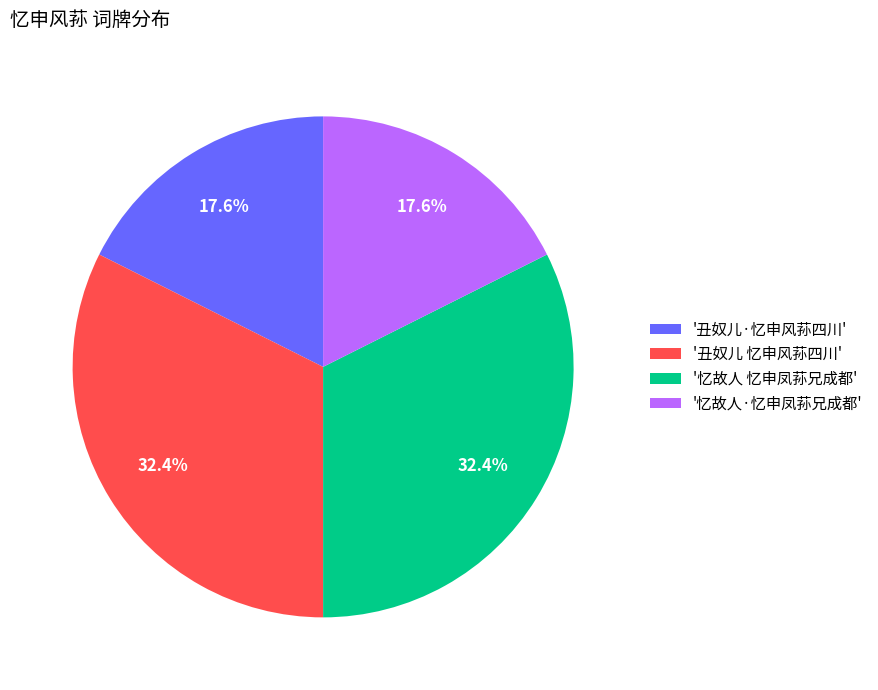

Which has a higher value, '丑奴儿·忆申风荪四川' or '丑奴儿 忆申风荪四川'?

'丑奴儿 忆申风荪四川'